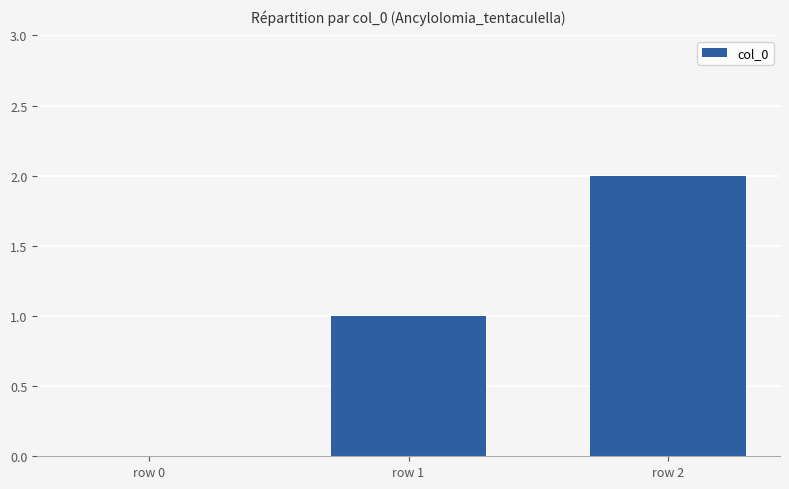

How many series are shown in this chart?

1